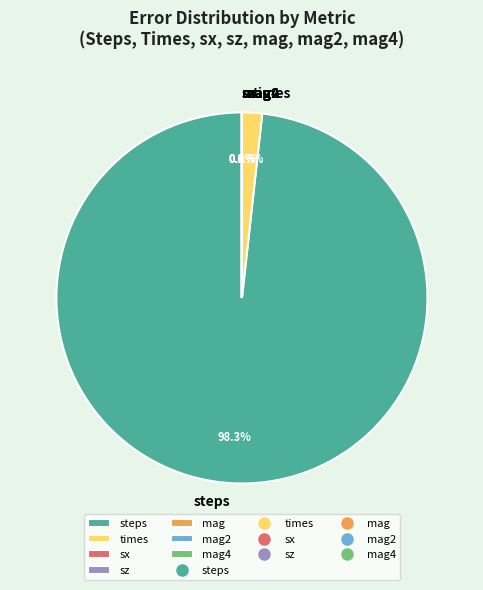

Which category has the biggest portion of the pie?

steps